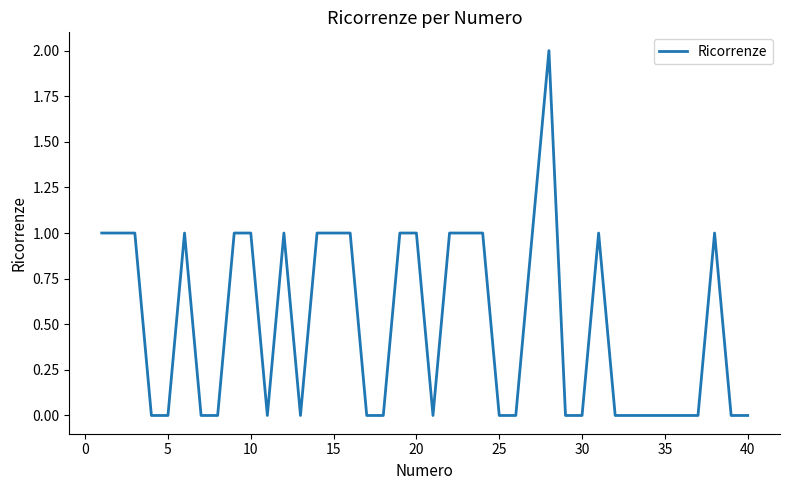

How many lines are shown in the chart?

1